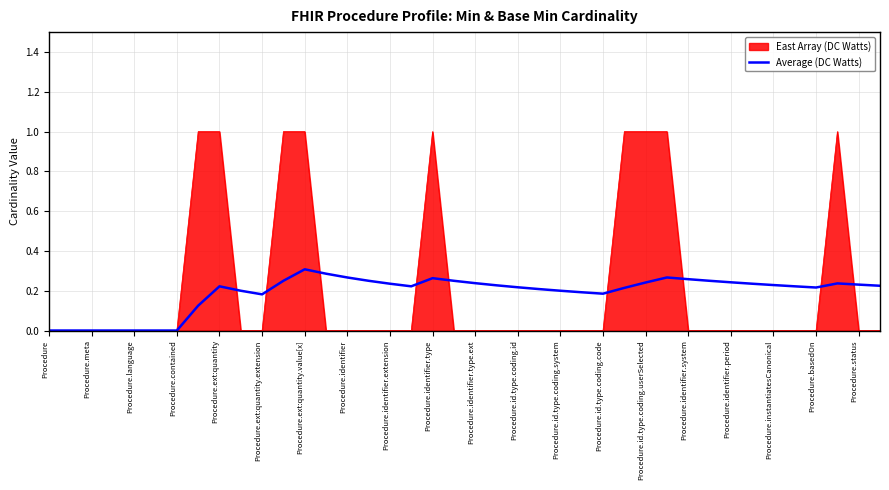

List the series in order of their peak value, lowest first.

Average (DC Watts), East Array (DC Watts)